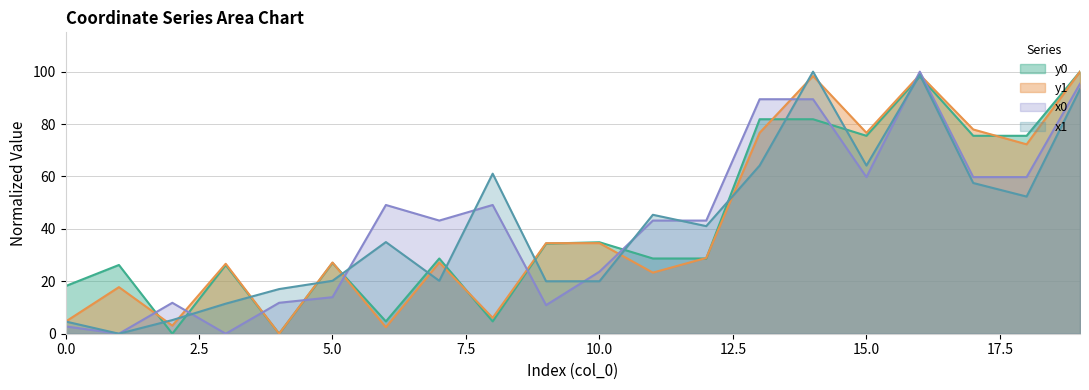

What is the greatest value displayed?

100.0